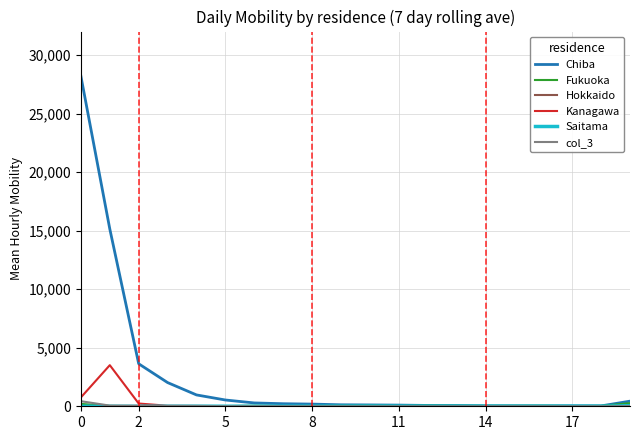

What is the maximum value shown in the chart?

28190